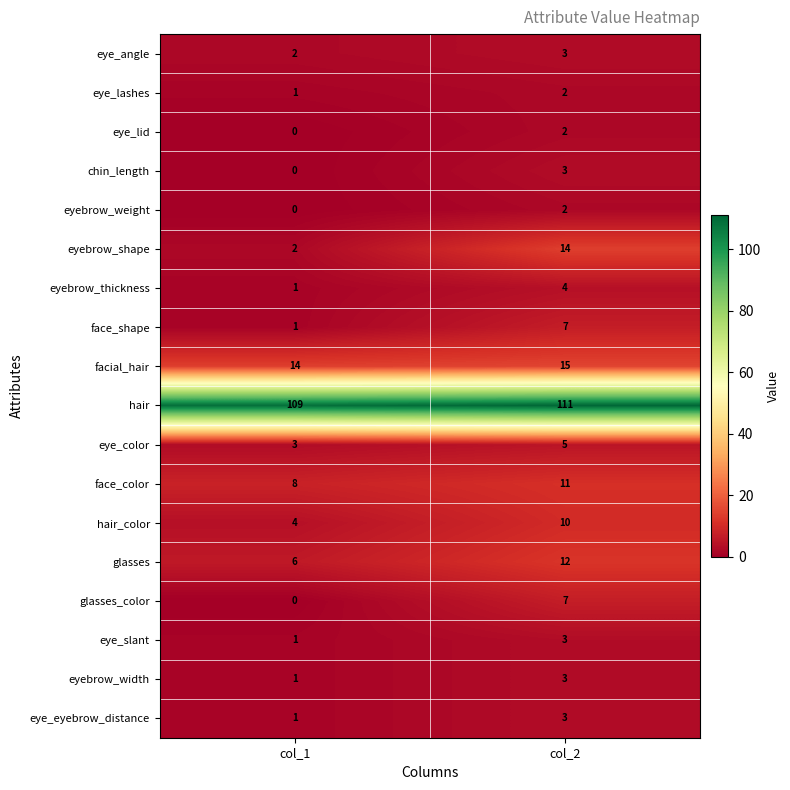

Between col_1 and col_2, which series saw the biggest shift?

eyebrow_shape